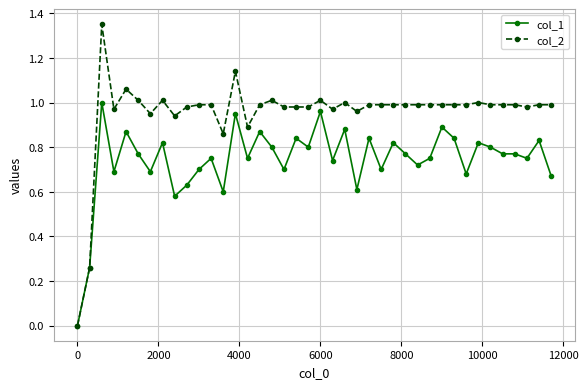

Rank the series by their maximum value, from lowest to highest.

col_1, col_2